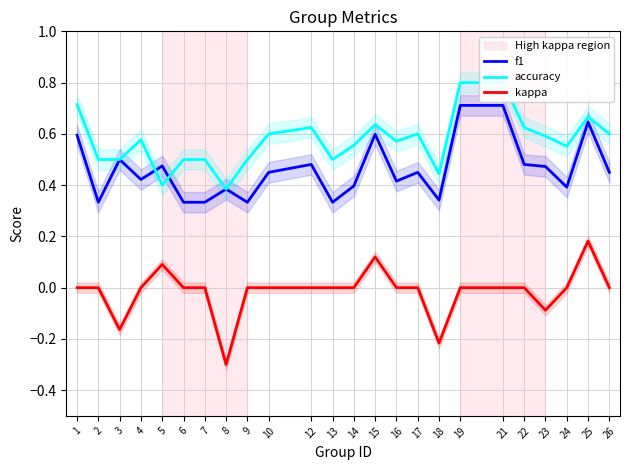

True or false: kappa and f1 cross at least once.

False